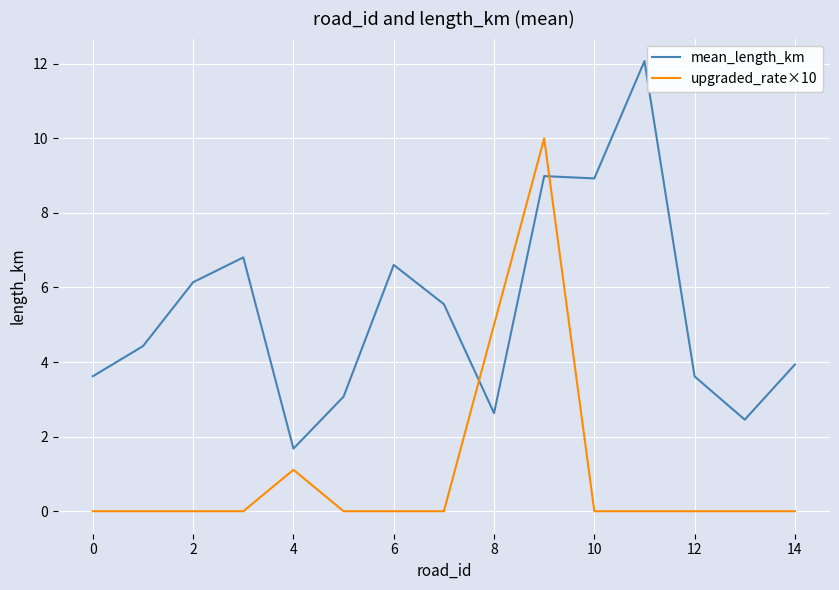

What are all the series names shown in the legend?

mean_length_km, upgraded_rate×10